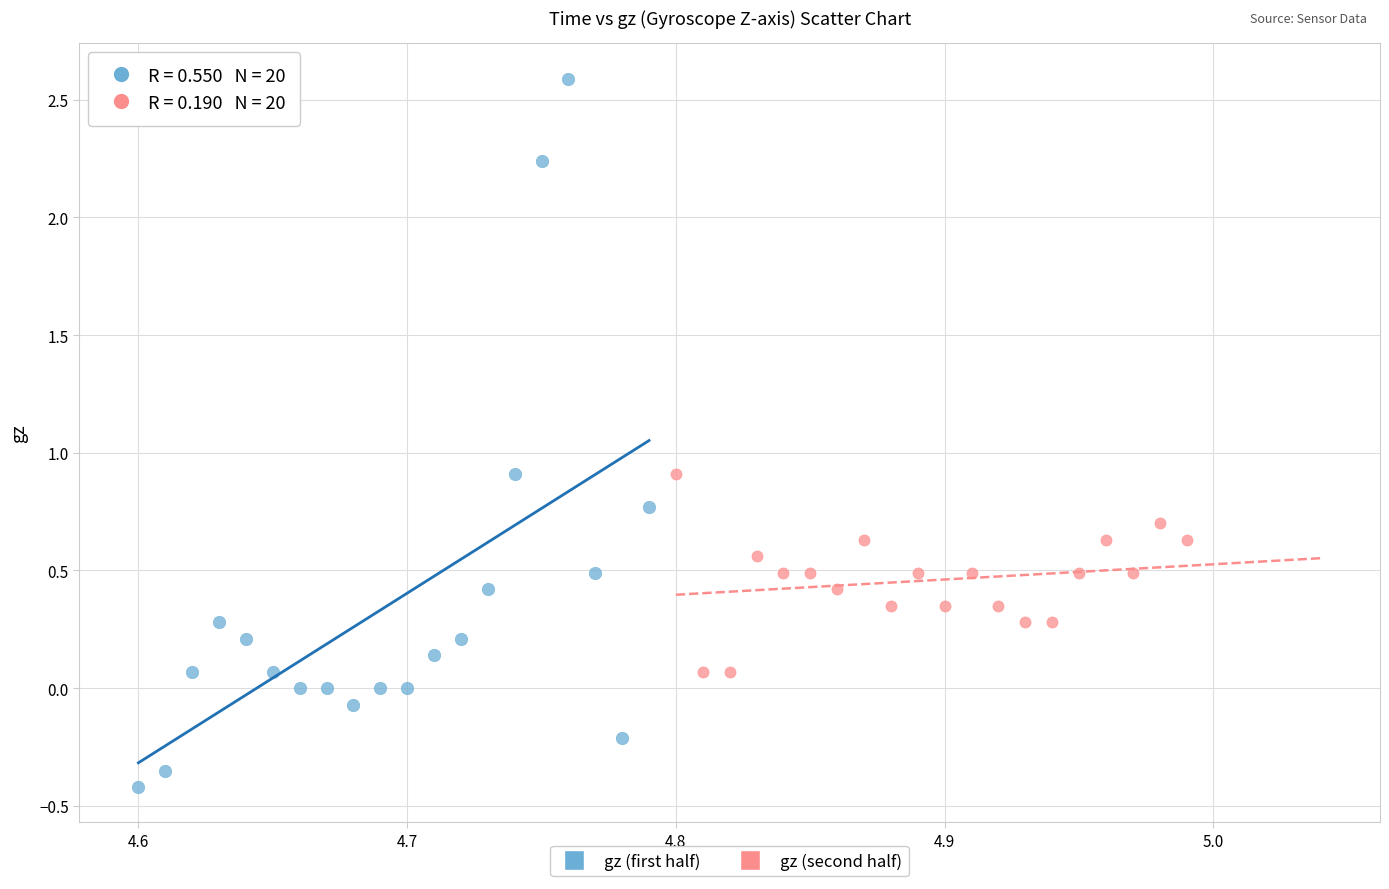

Which series has the widest spread of Y values?

gz (first half)